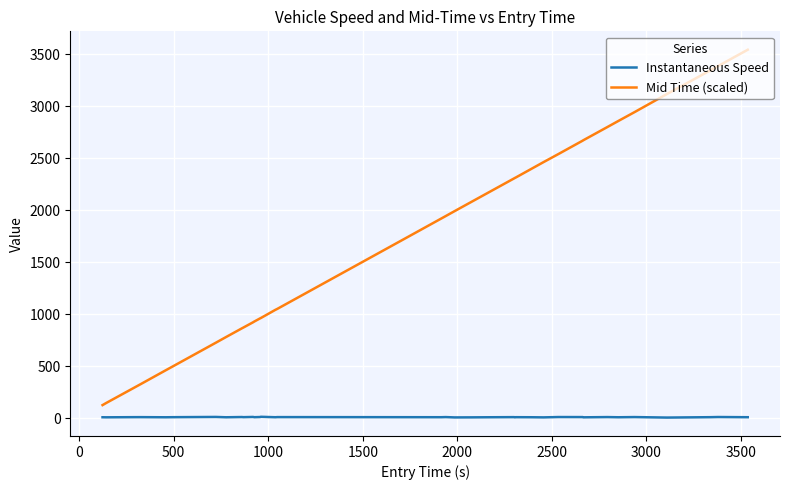

True or false: Mid Time (scaled) and Instantaneous Speed cross at least once.

False